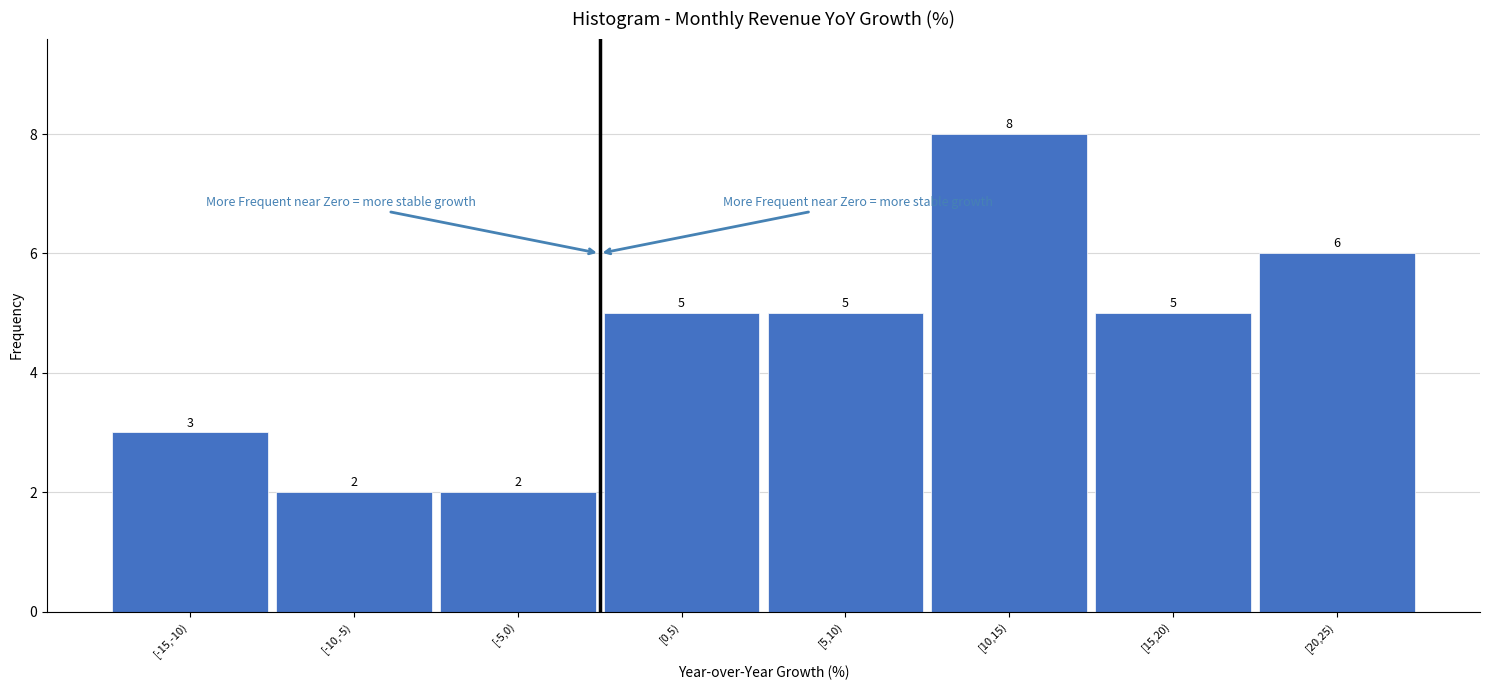

Reading left to right, transcribe all the data shown in this chart.

3	2	2	5	5	8	5	6